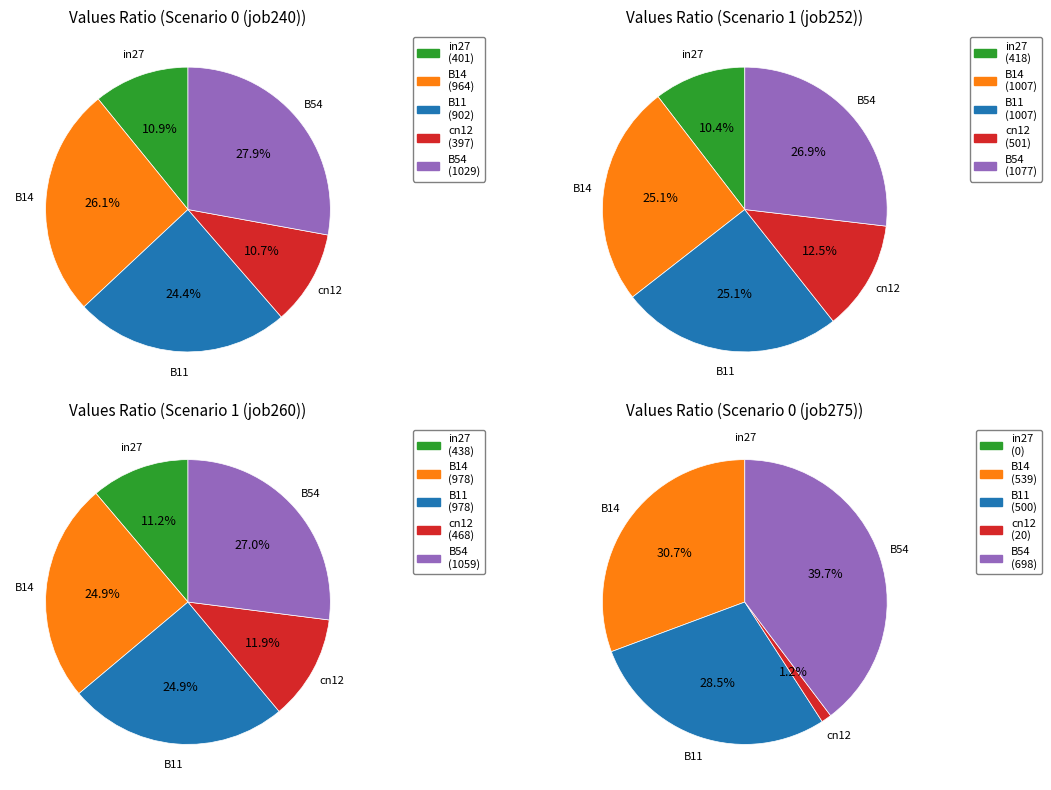

Combined, what portion of the pie is B11 and B54?

52.3%